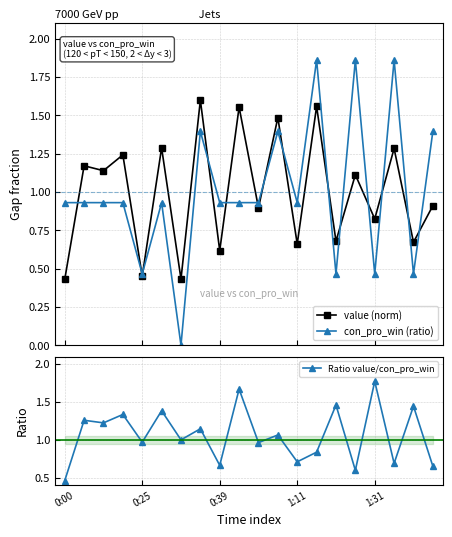

Rank the series by their maximum value, from highest to lowest.

con_pro_win (ratio), Ratio value/con_pro_win, value (norm)